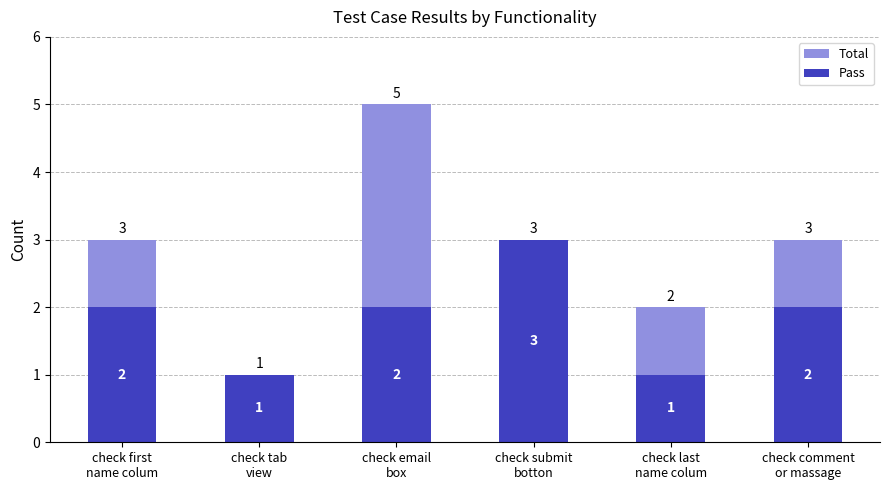

Which label corresponds to the smallest value in the chart?

check tab
view